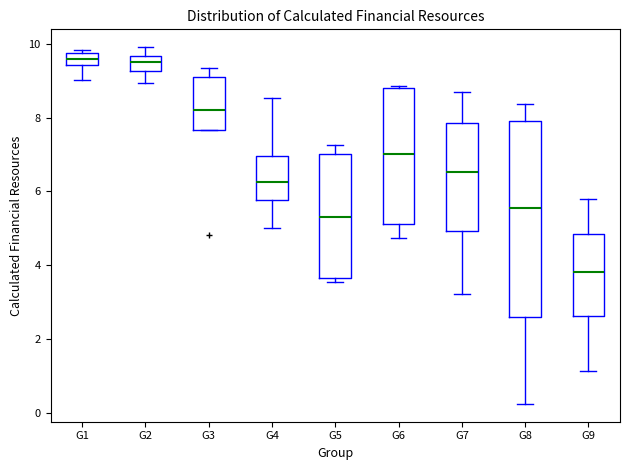

Where is the lower edge of the box for G5 on the y-axis? The values are not printed on the chart, so give them approximately, as read against the axis.

3.6